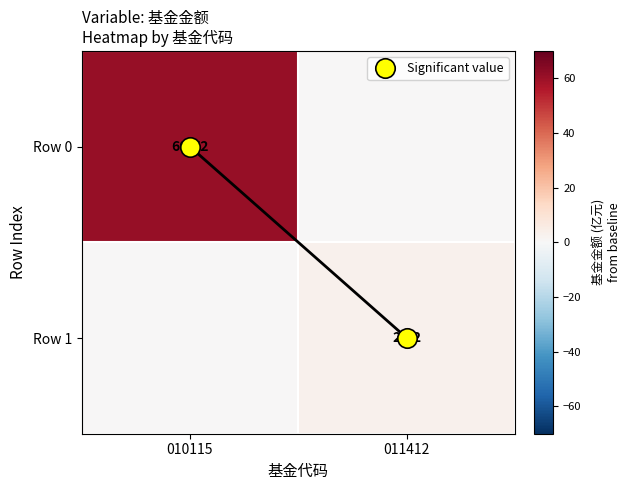

The Row 0 series shows 0.0 at 011412. True or false?

True